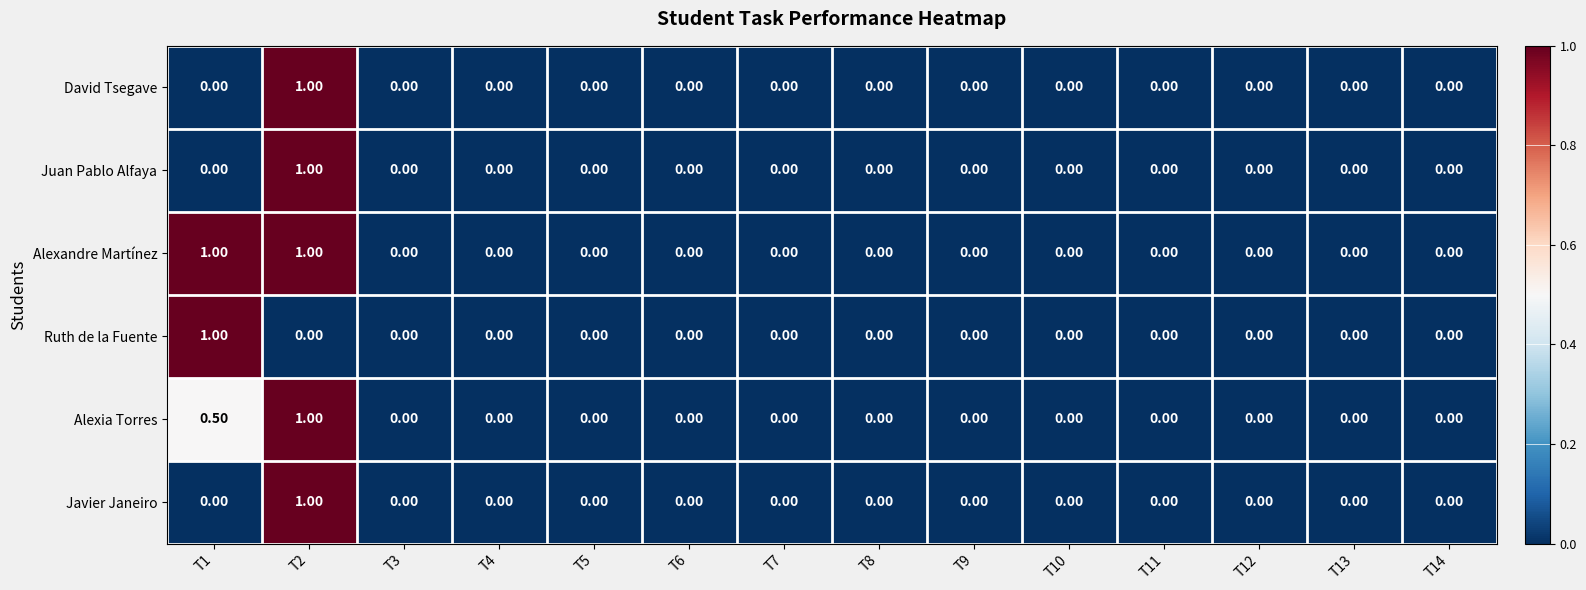

What is the difference between the highest and lowest values at T2?

1.0